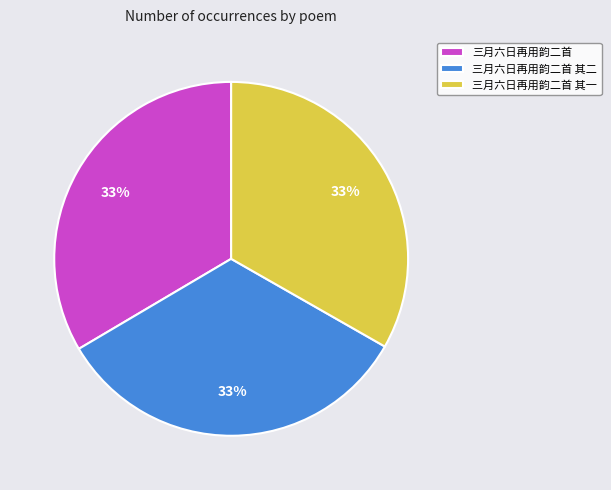

What percentage is the 三月六日再用韵二首 slice, to the nearest percent?

33%